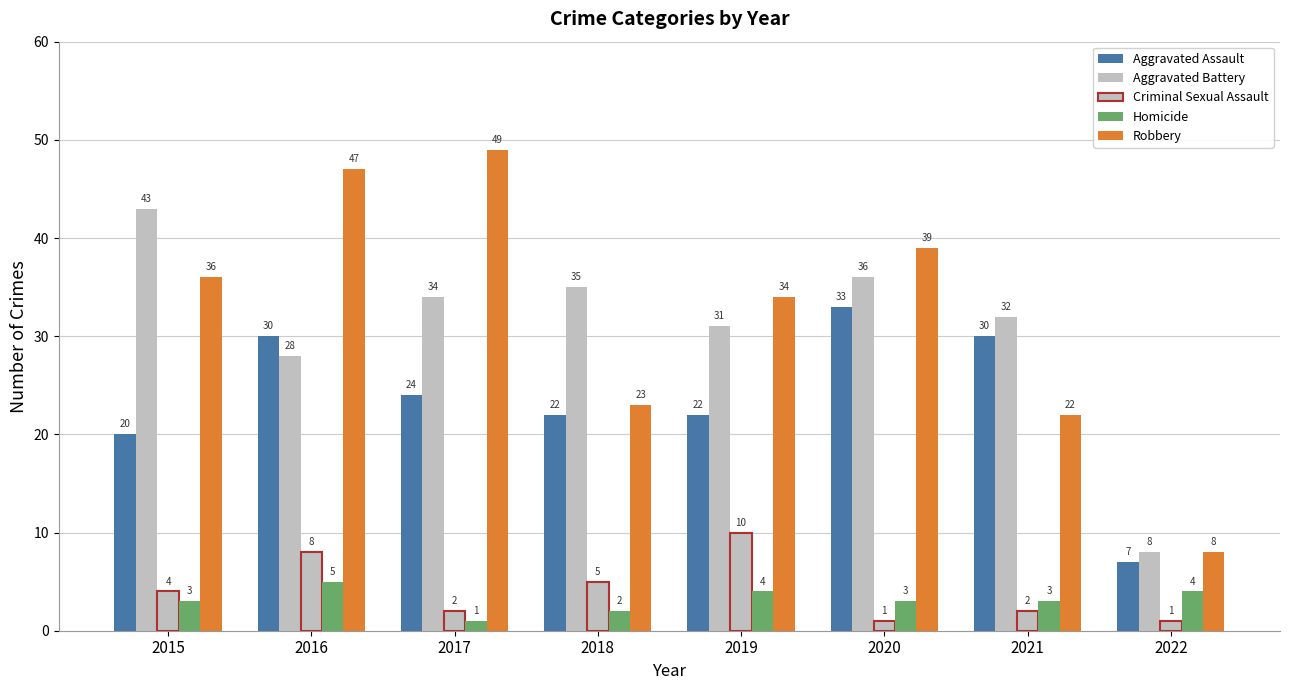

Where is Criminal Sexual Assault nearest to the value 5?

2018